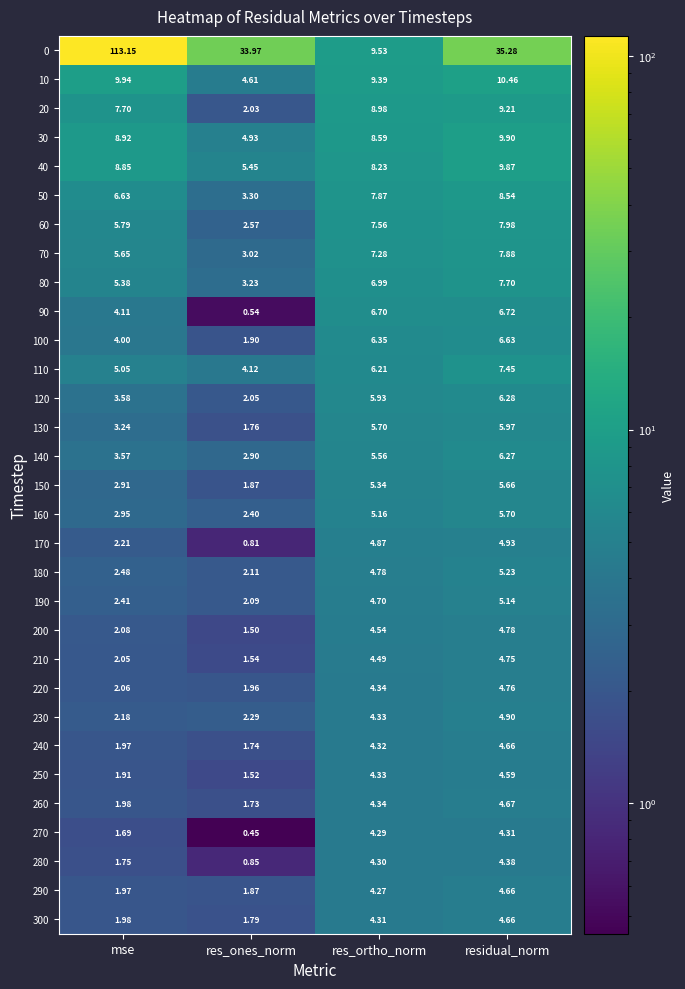

Rank the categories by 230 value from lowest to highest.

mse, res_ones_norm, res_ortho_norm, residual_norm